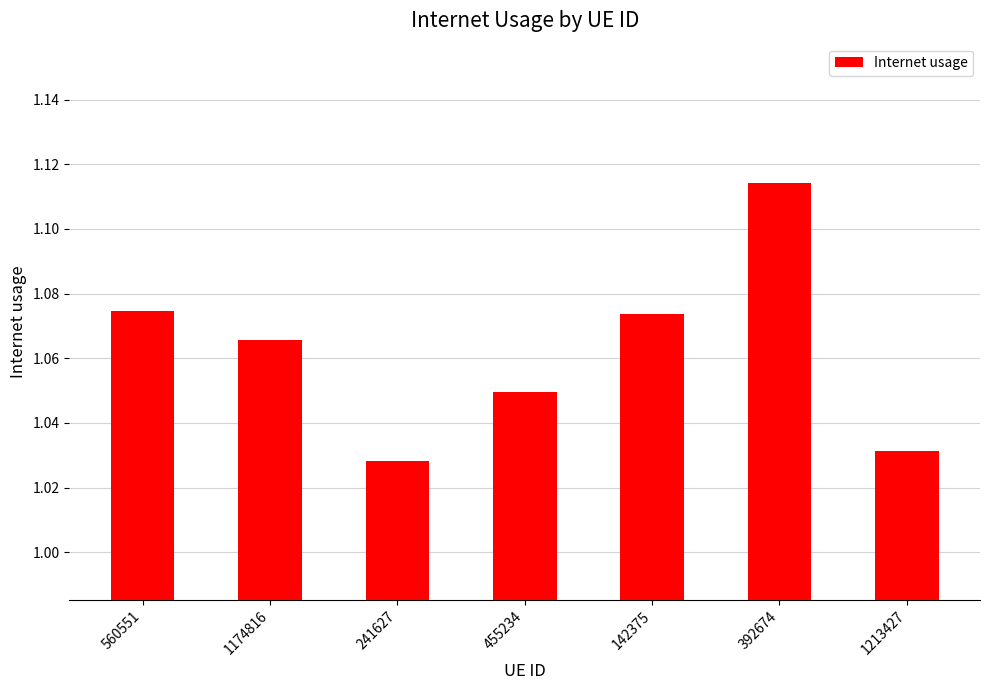

How many values are between 1 and 2?

7